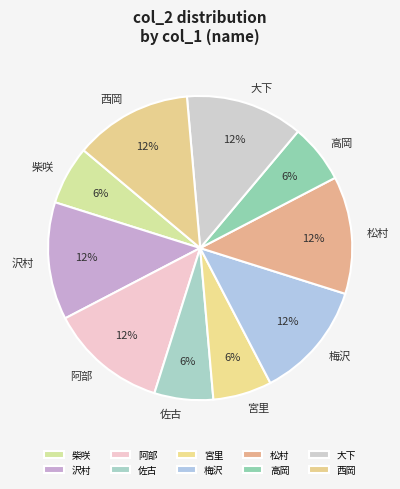

How many segments does this pie chart have?

10